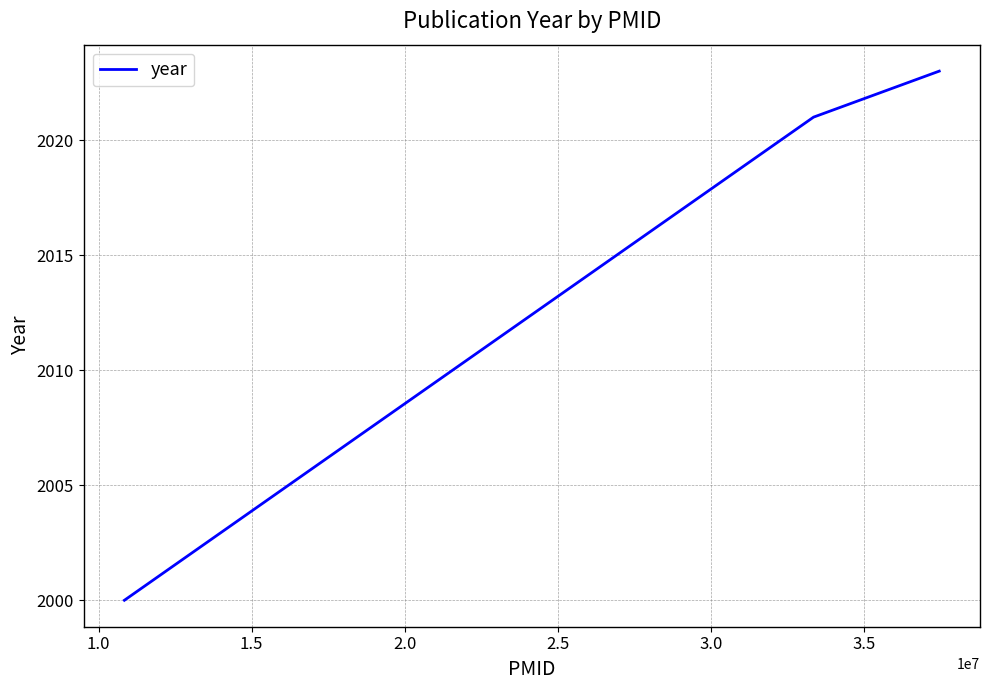

How many distinct data groups are displayed?

1